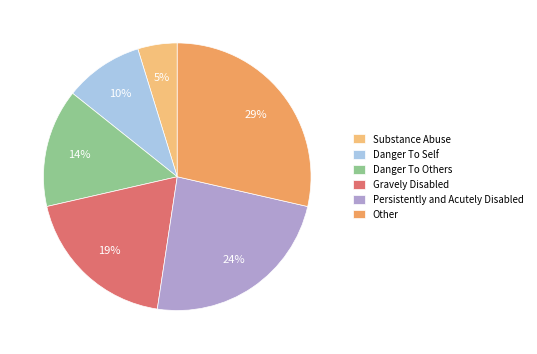

Between Other and Danger To Others, which is larger?

Other